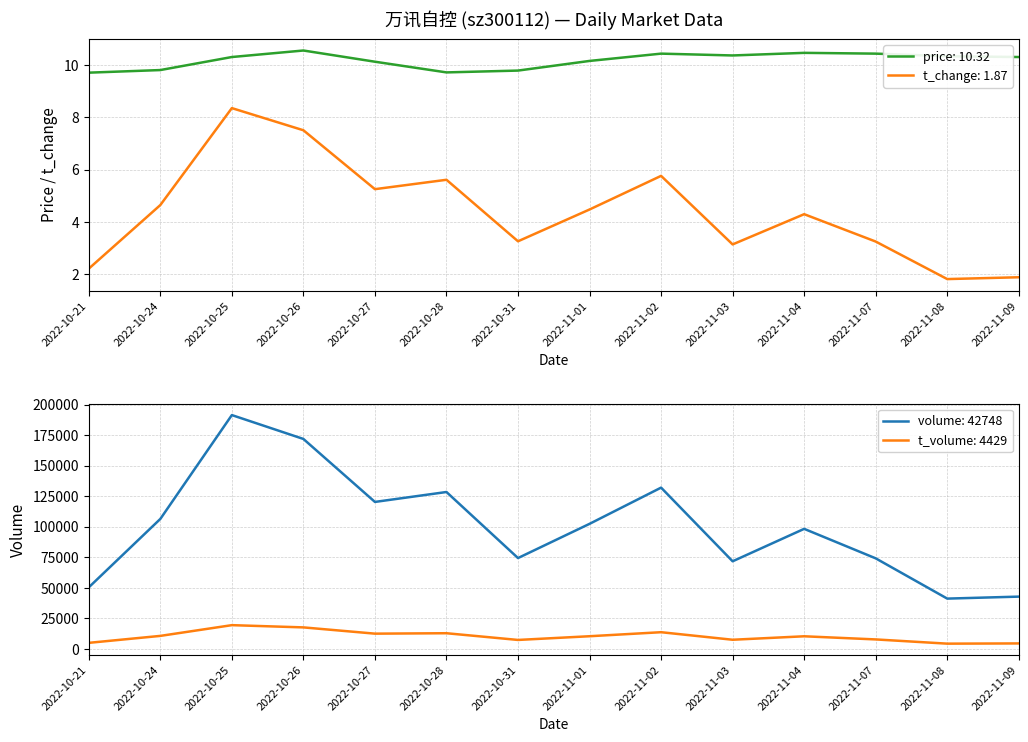

What is the average value of the t_change series?

4.4